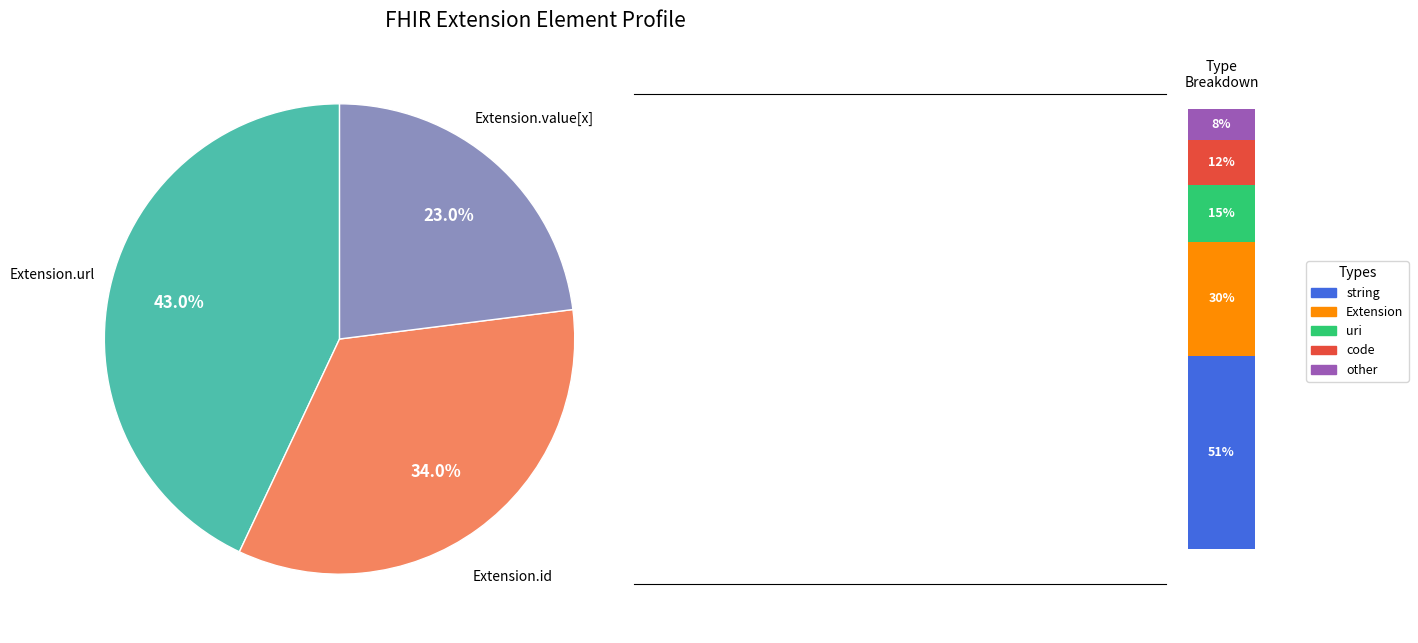

Is there a majority slice in this chart?

Yes